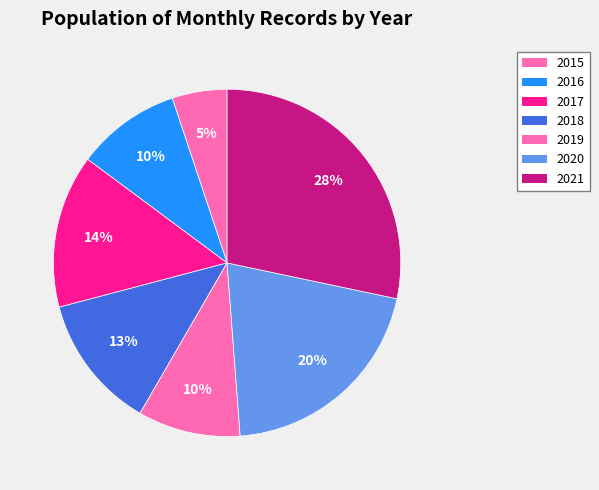

Is there a majority slice in this chart?

No